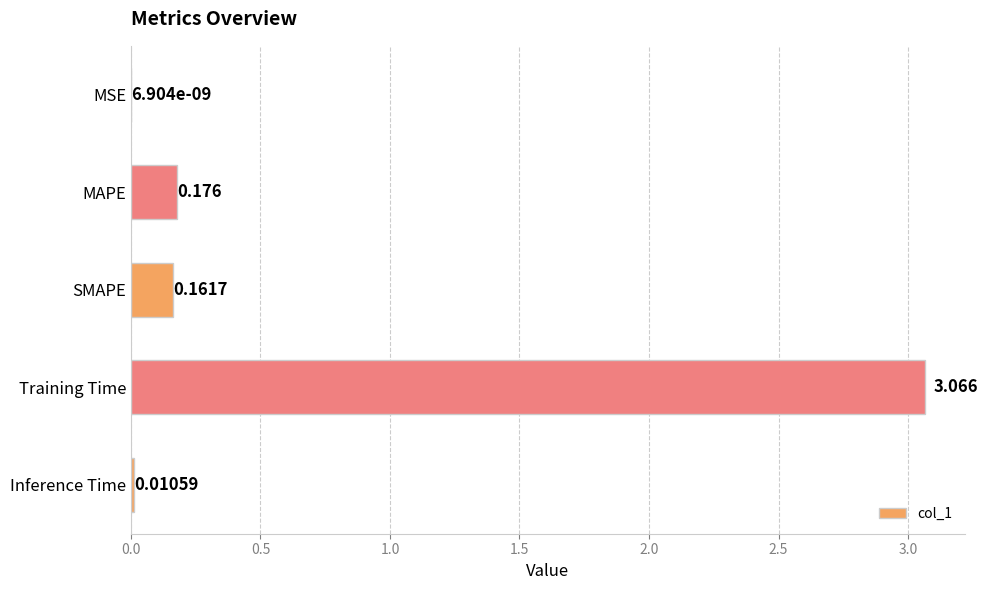

Where is the data nearest to the value 1?

MAPE